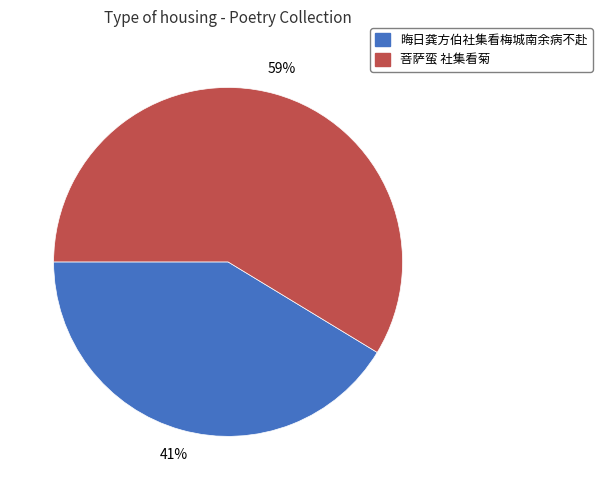

What percentage is the 晦日龚方伯社集看梅城南余病不赴 slice, to the nearest percent?

41%